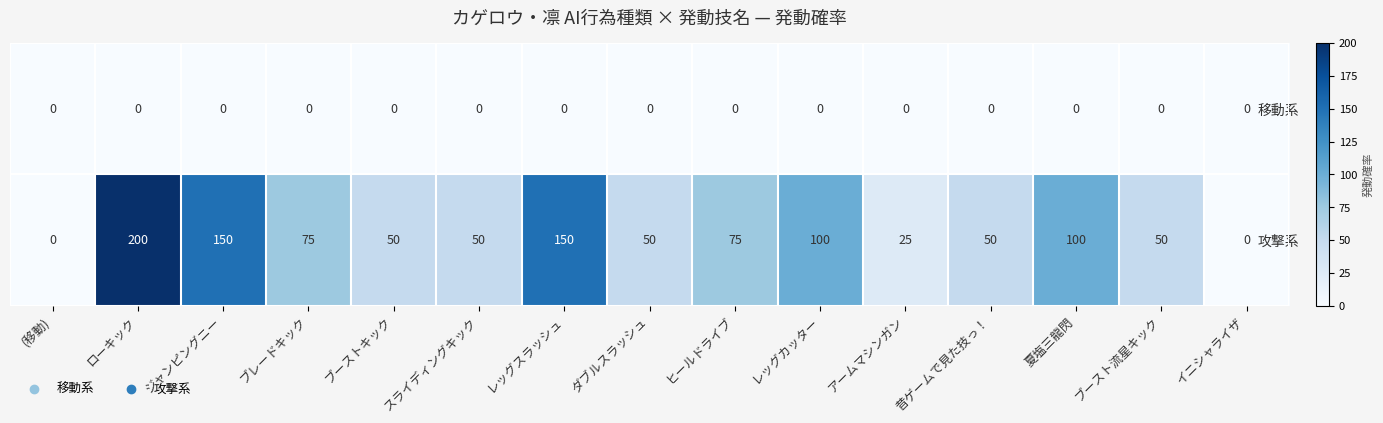

Count the 攻撃系 values in the range 50 to 100.

9